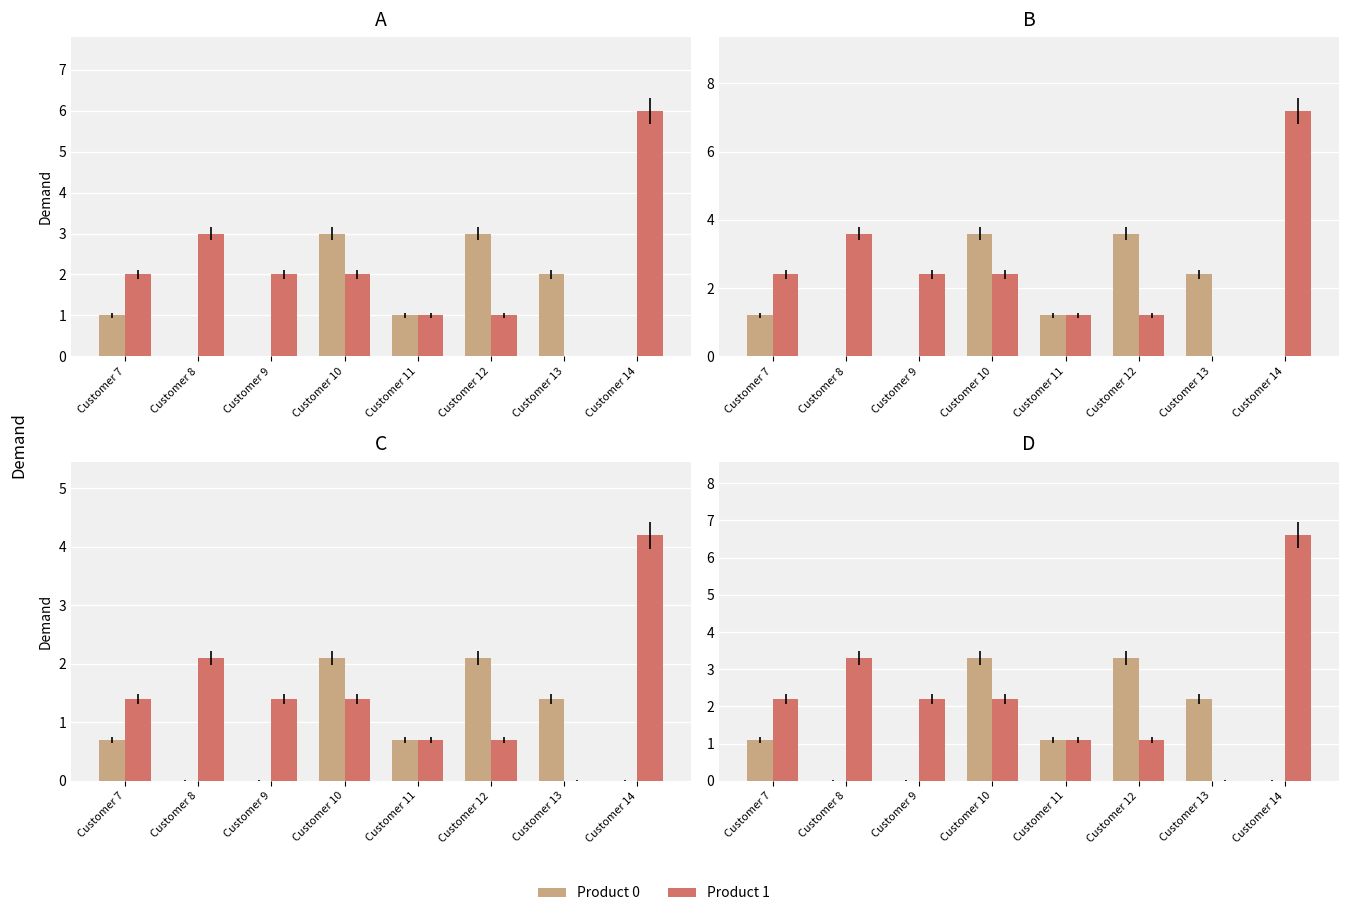

What is the sum of the Product 0 values at Customer 8 and Customer 11?

1.1